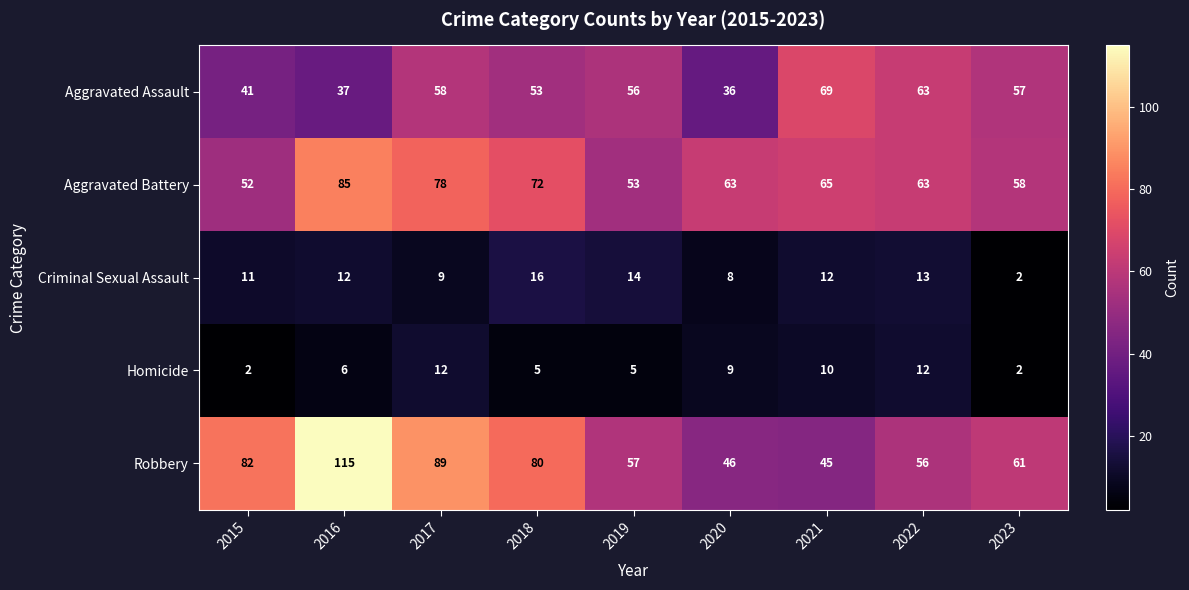

At which label is Aggravated Assault closest to 52?

2018